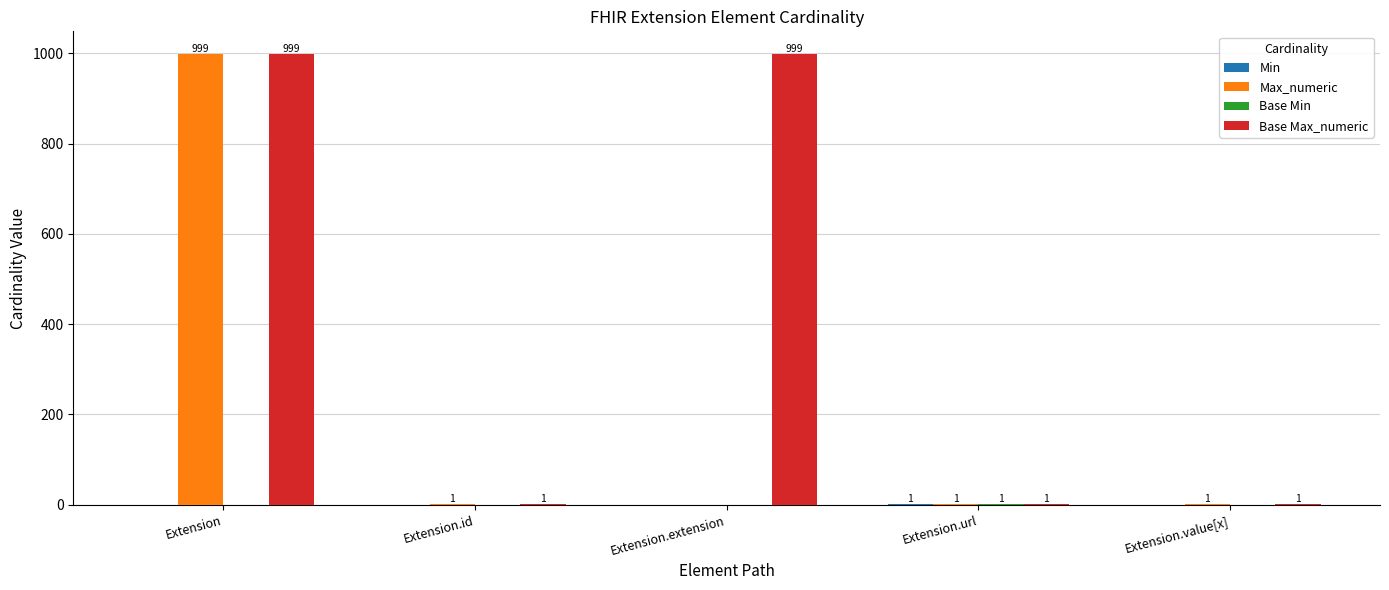

True or false: Max_numeric has a value of 1 at Extension.id.

True